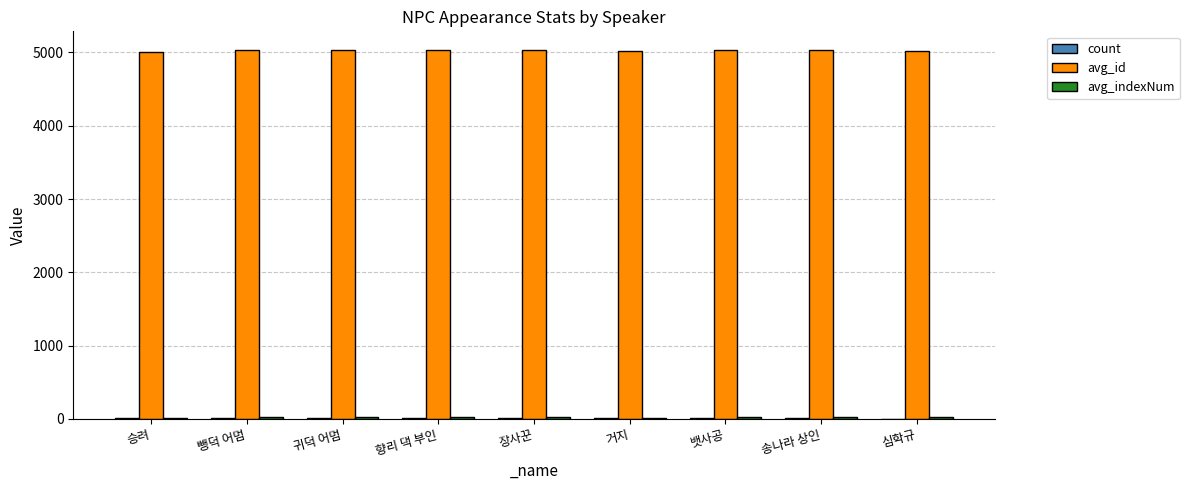

Count the number of data series in this chart.

3